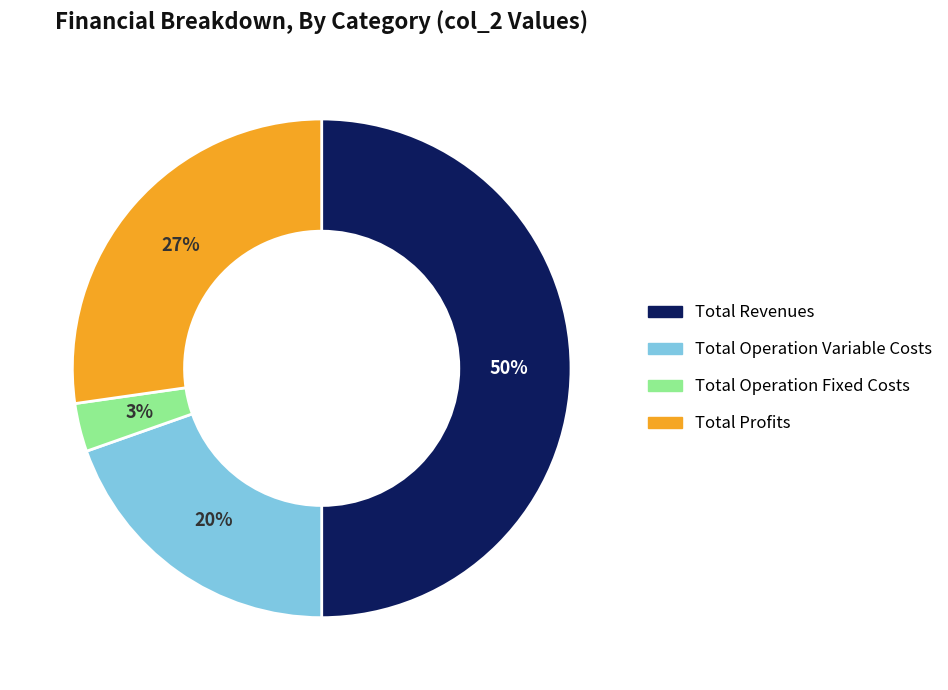

How many slices are in this pie chart?

4